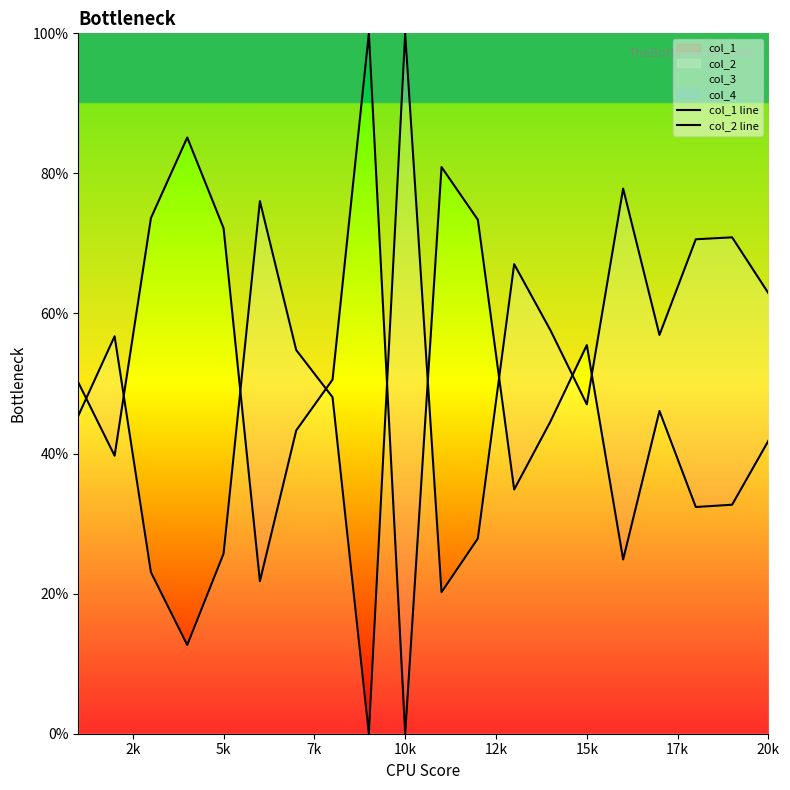

What is the value of the col_1 line point at the 15th from the left?

55.5